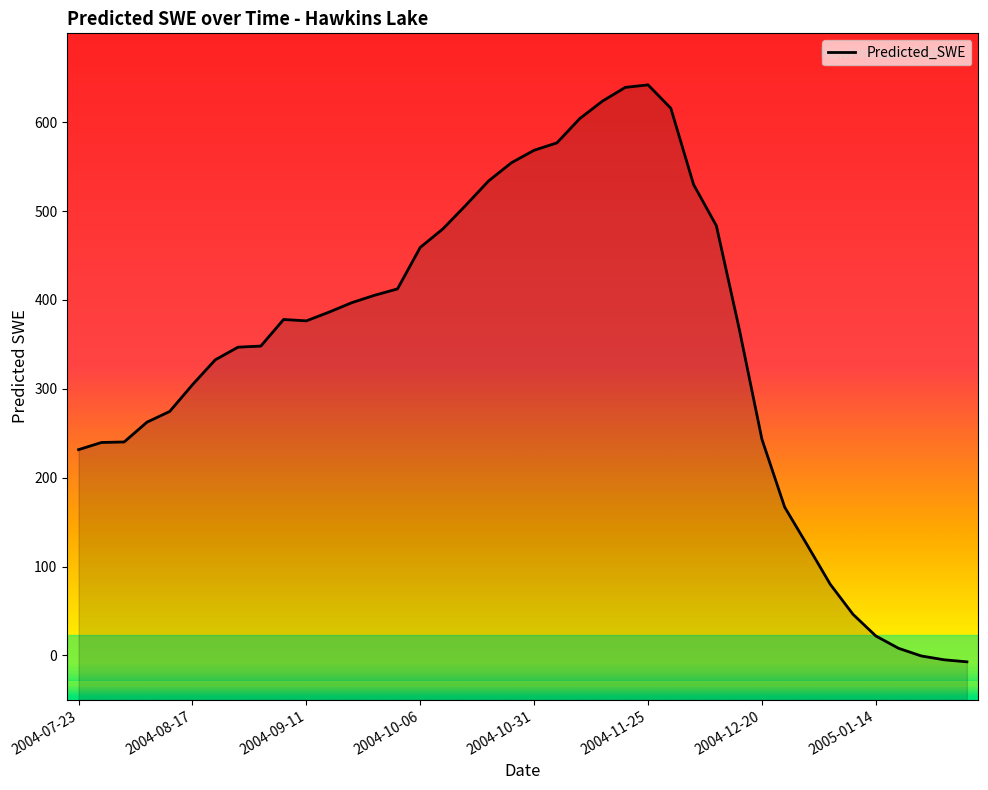

Rank the categories by value from highest to lowest.

25, 24, 23, 26, 22, 21, 20, 19, 18, 27, 17, 28, 16, 15, 14, 13, 12, 11, 9, 10, 29, 8, 2005-01-14, 2004-12-20, 2004-11-25, 2004-10-31, 2004-10-06, 30, 2004-09-11, 2004-08-17, 2004-07-23, 31, 32, 33, 34, 35, 36, 37, 38, 39